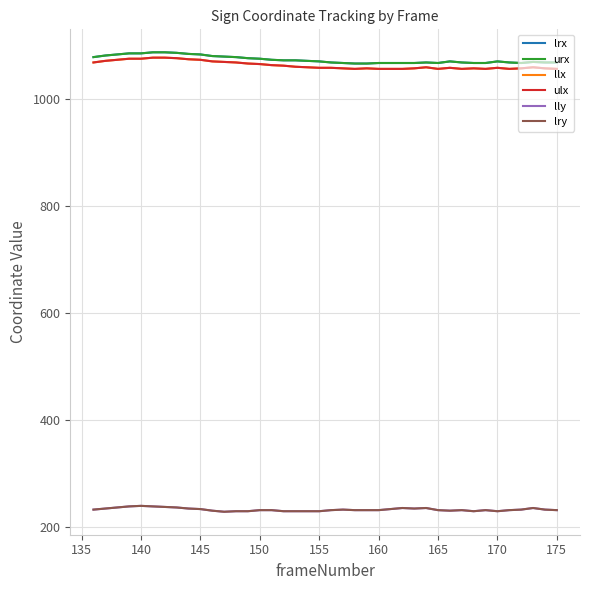

Does the chart have visible grid lines?

Yes